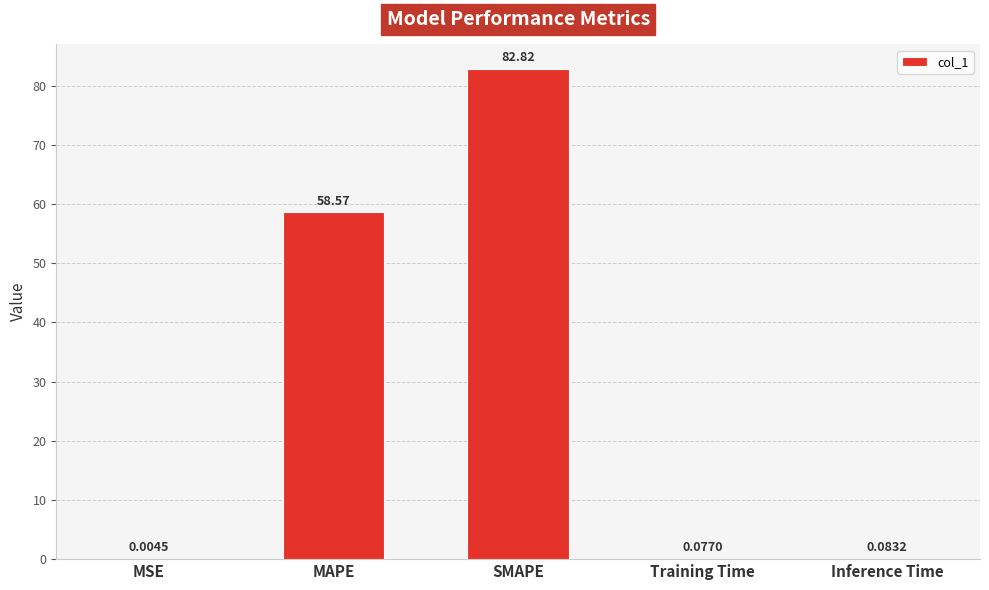

What is the sum of all values?

141.5